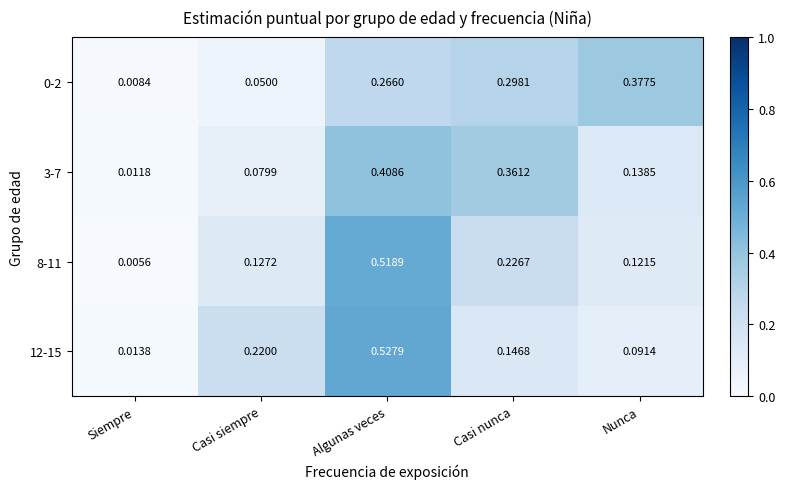

Which label corresponds to the largest value in the chart?

Algunas veces